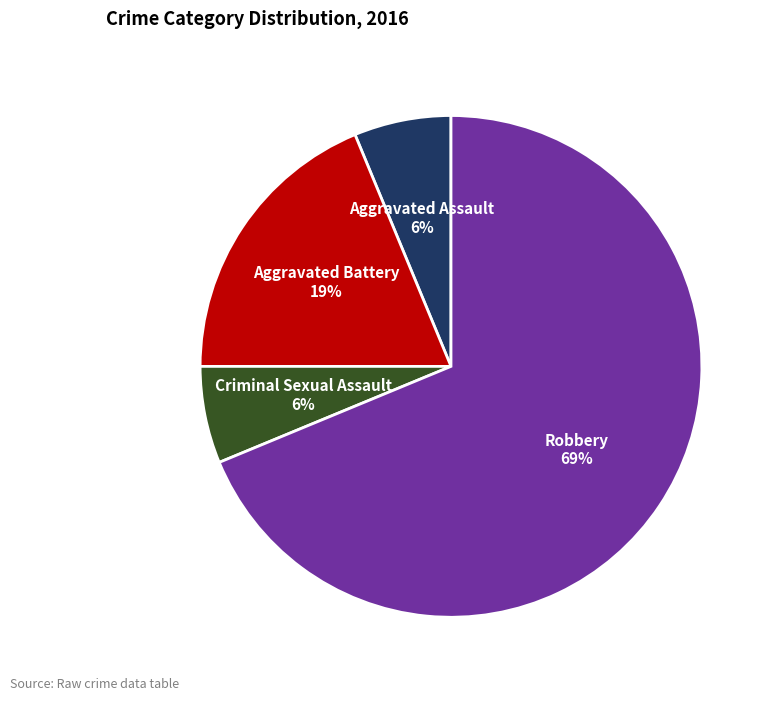

To the nearest percent, what percentage of the pie is Aggravated Battery?

19%